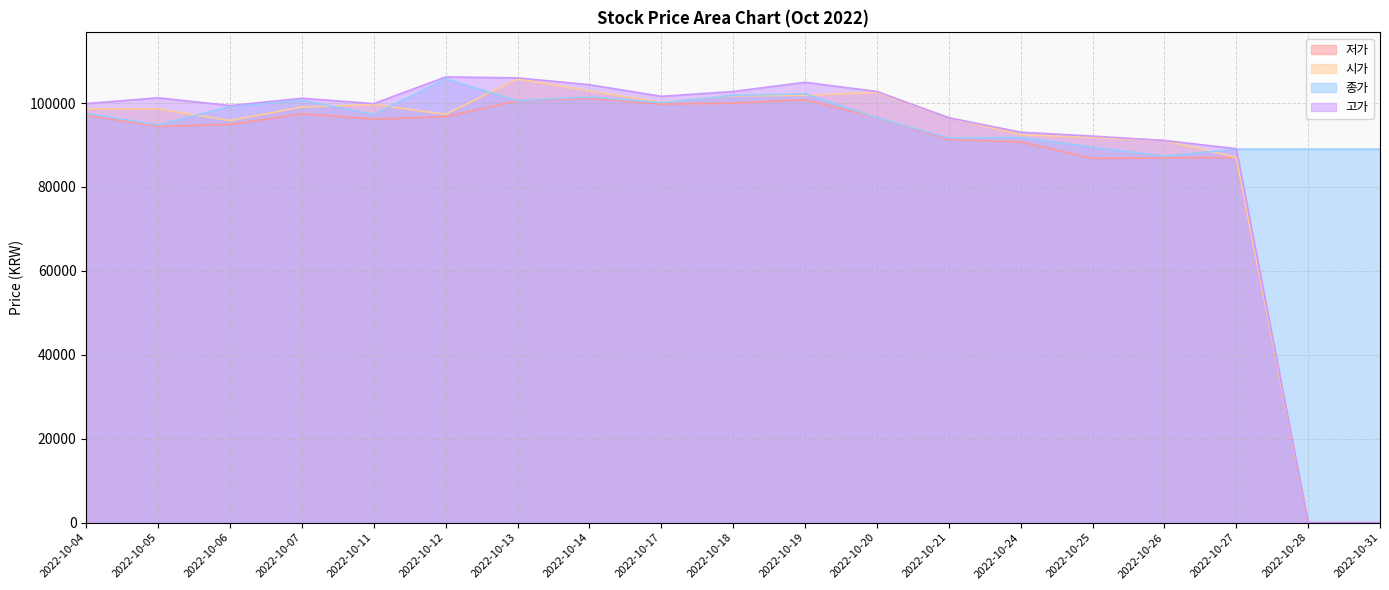

True or false: 시가 and 고가 cross at least once.

False